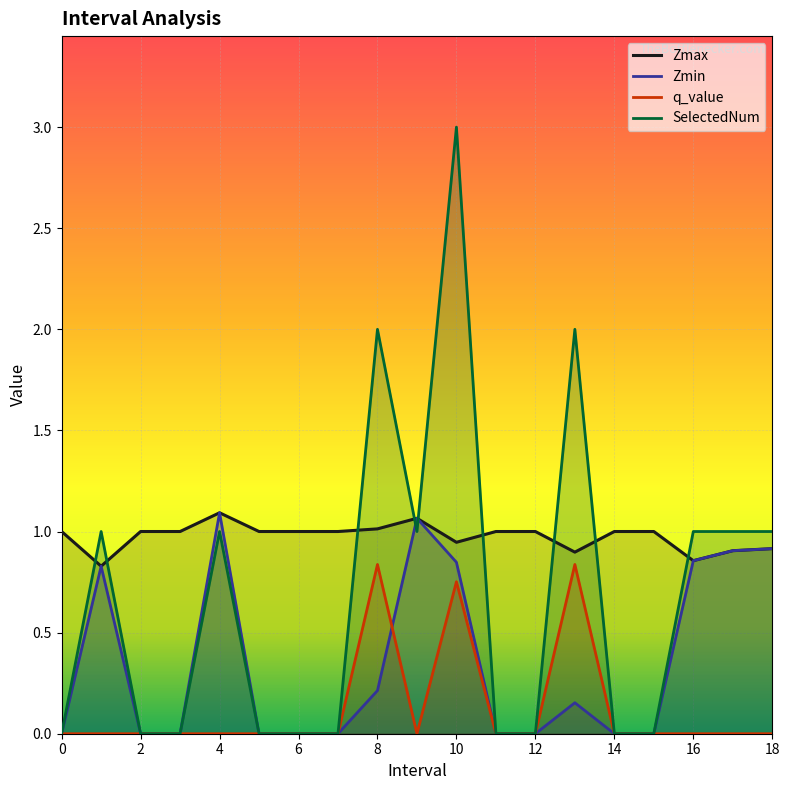

List the series in order of their peak value, lowest first.

q_value, Zmax, Zmin, SelectedNum